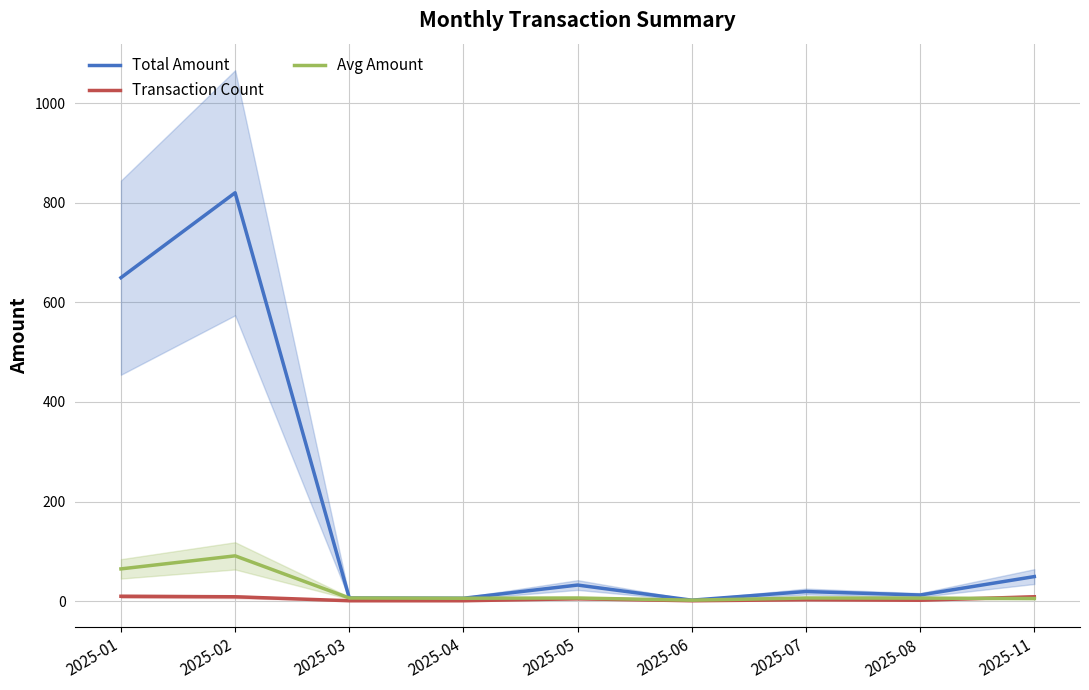

Between which two adjacent categories do Avg Amount and Transaction Count first intersect?

2025-08 and 2025-11